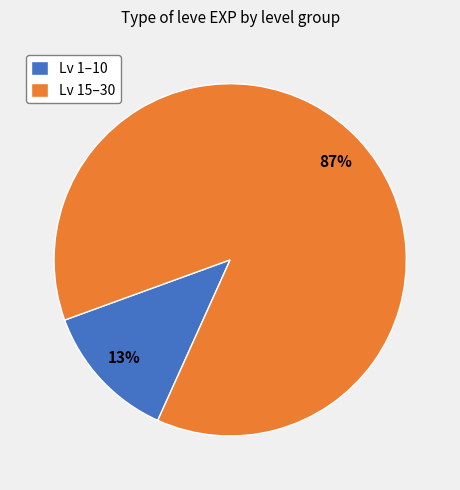

To the nearest percent, what is the average slice percentage?

50%